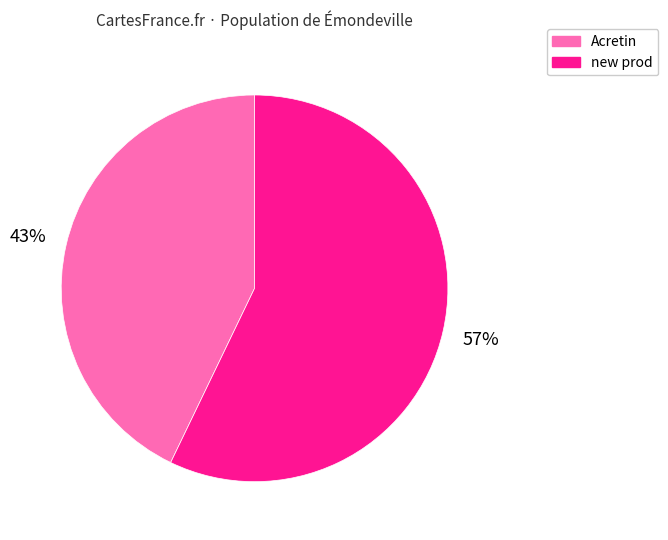

Is the sum of Acretin and new prod greater than half?

Yes